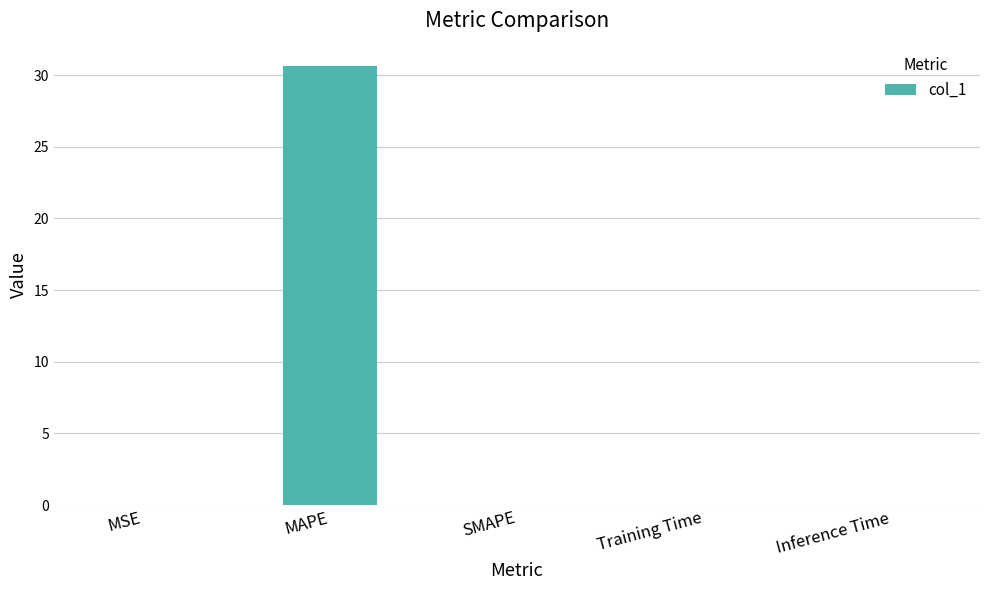

What is the change in value from MAPE to SMAPE?

-30.7